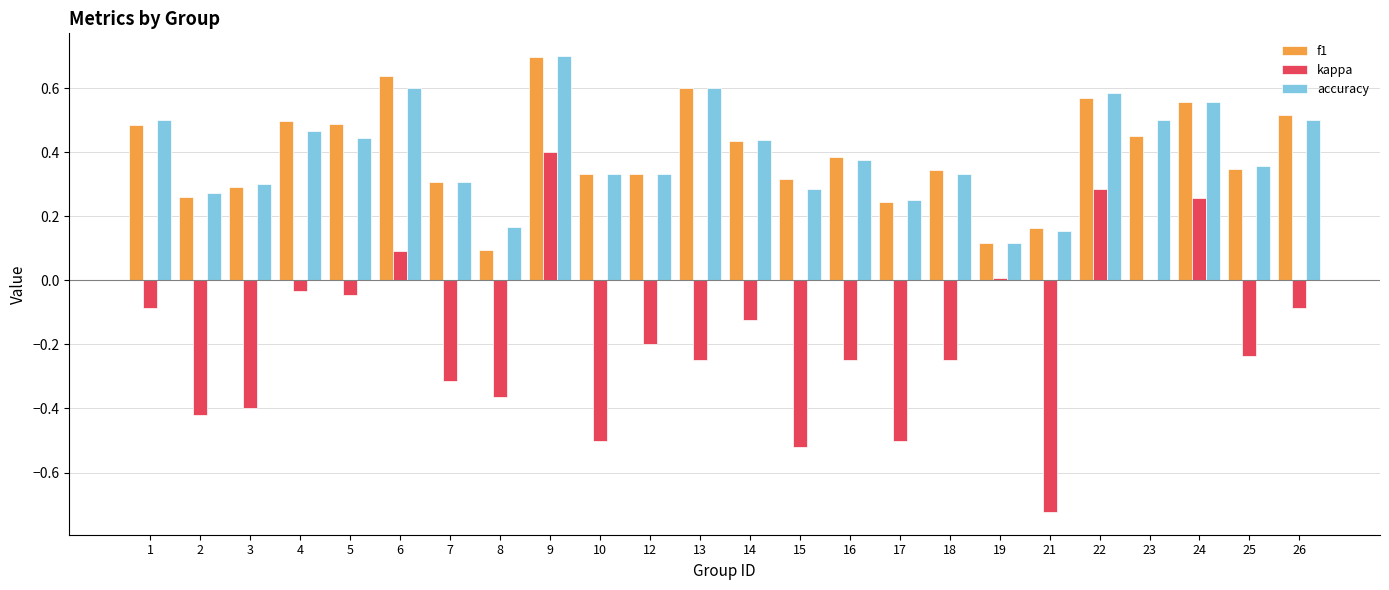

What are all the series names shown in the legend?

f1, kappa, accuracy